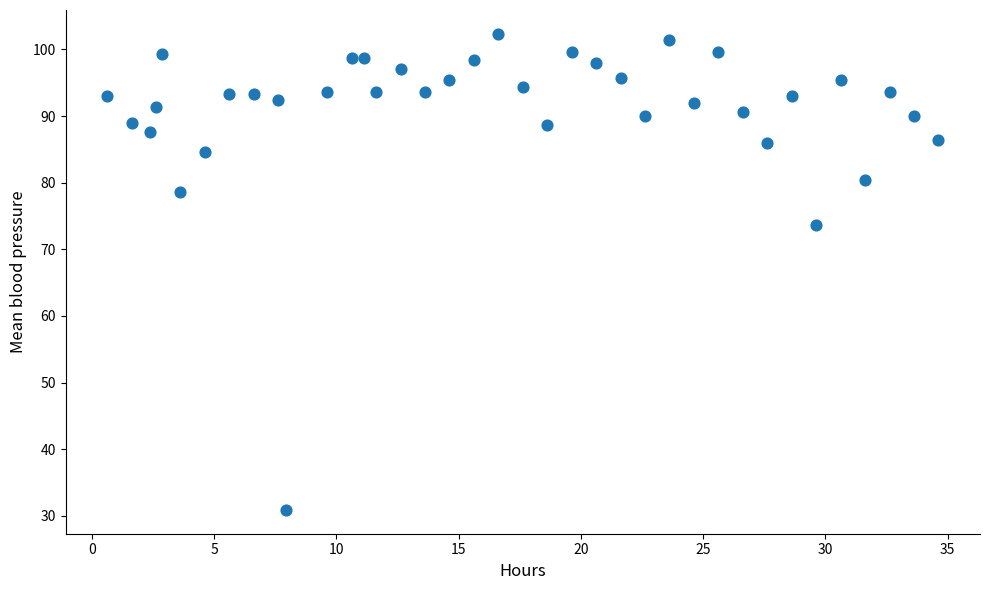

What is the range of Y values (max minus min)?

71.4